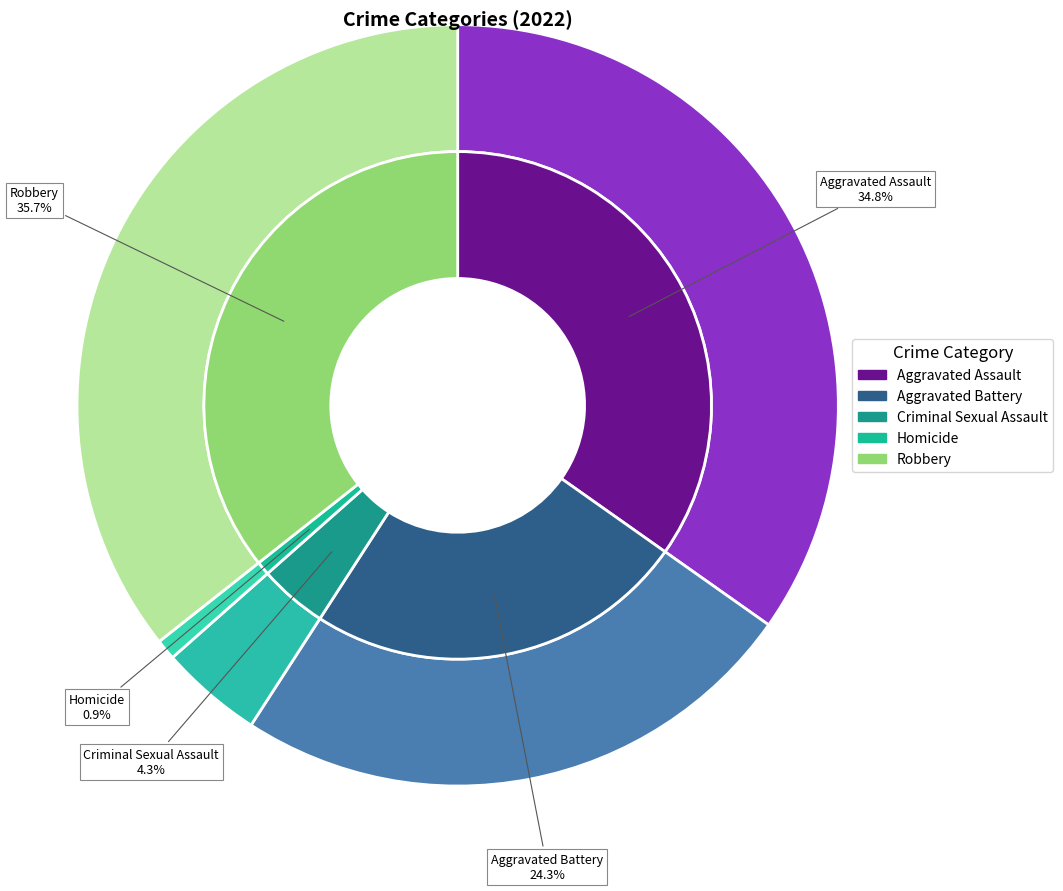

How many slices are in this pie chart?

5